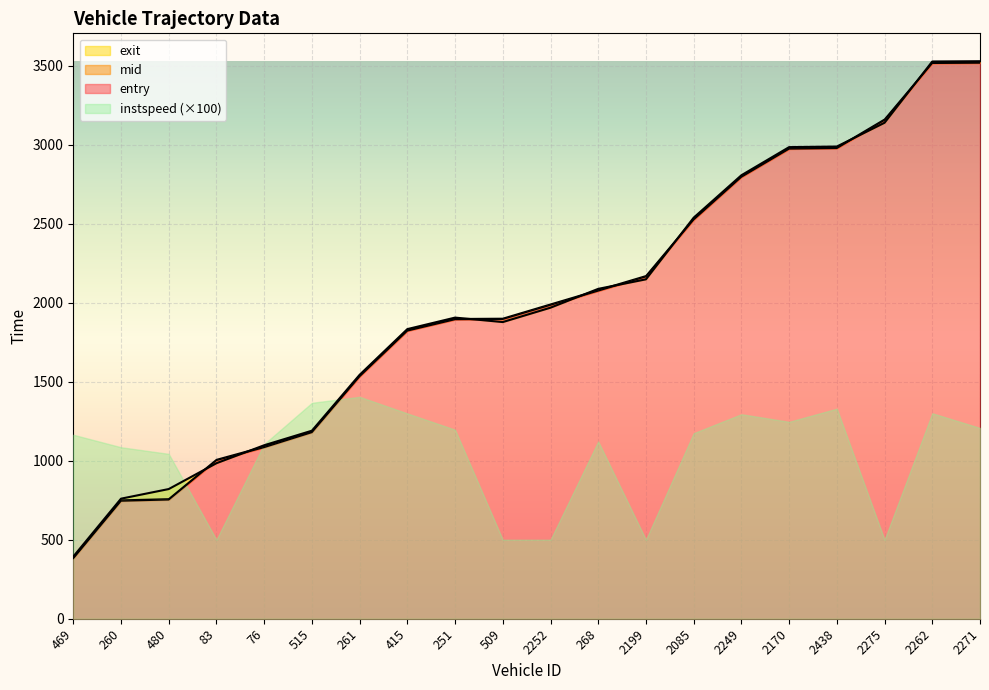

Where is exit nearest to the value 1960?

2252